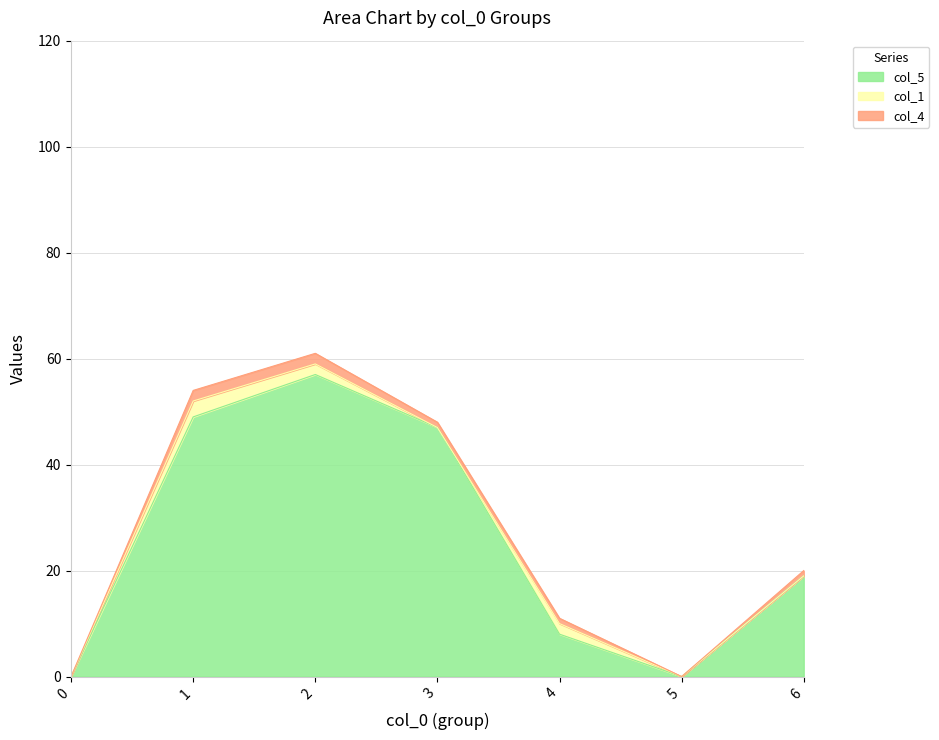

The col_5 series shows 11 at 4. True or false?

False